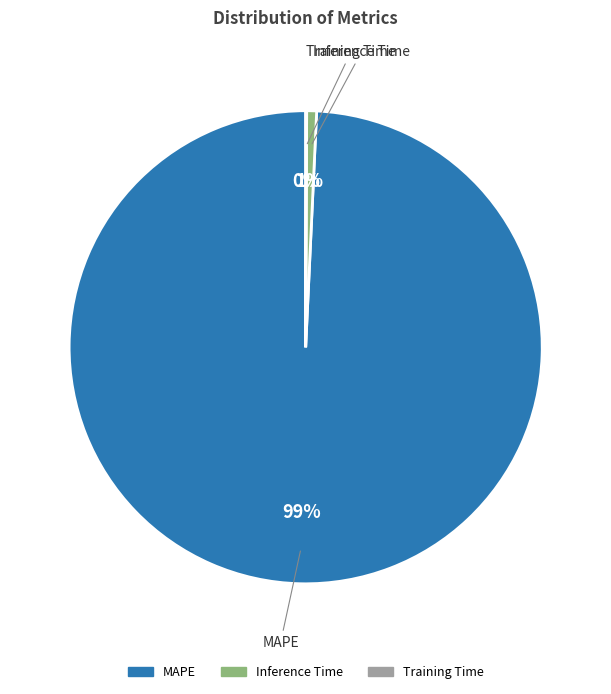

Does any single category account for the majority?

Yes